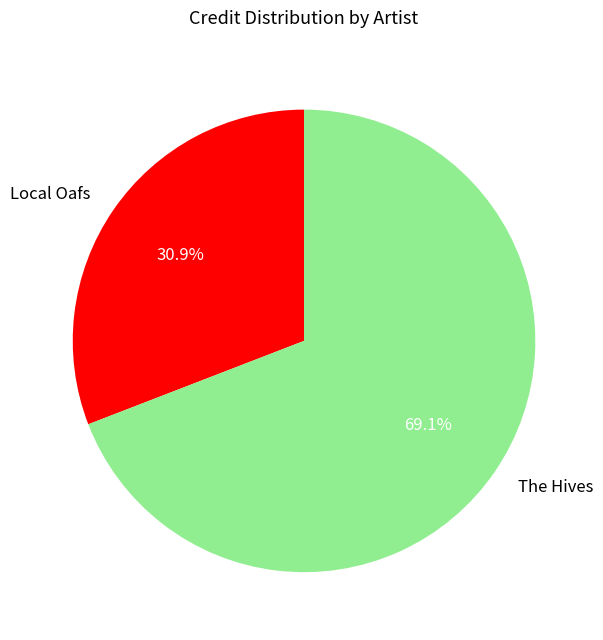

Is it true that The Hives is 76% of the pie?

False